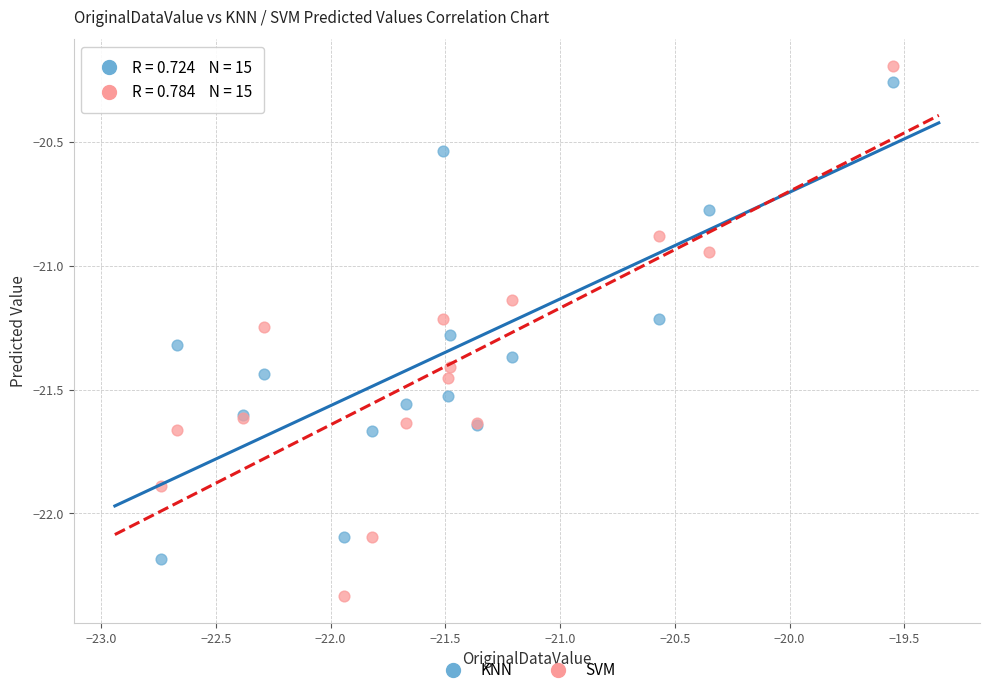

Which series reaches the minimum Y coordinate?

SVM